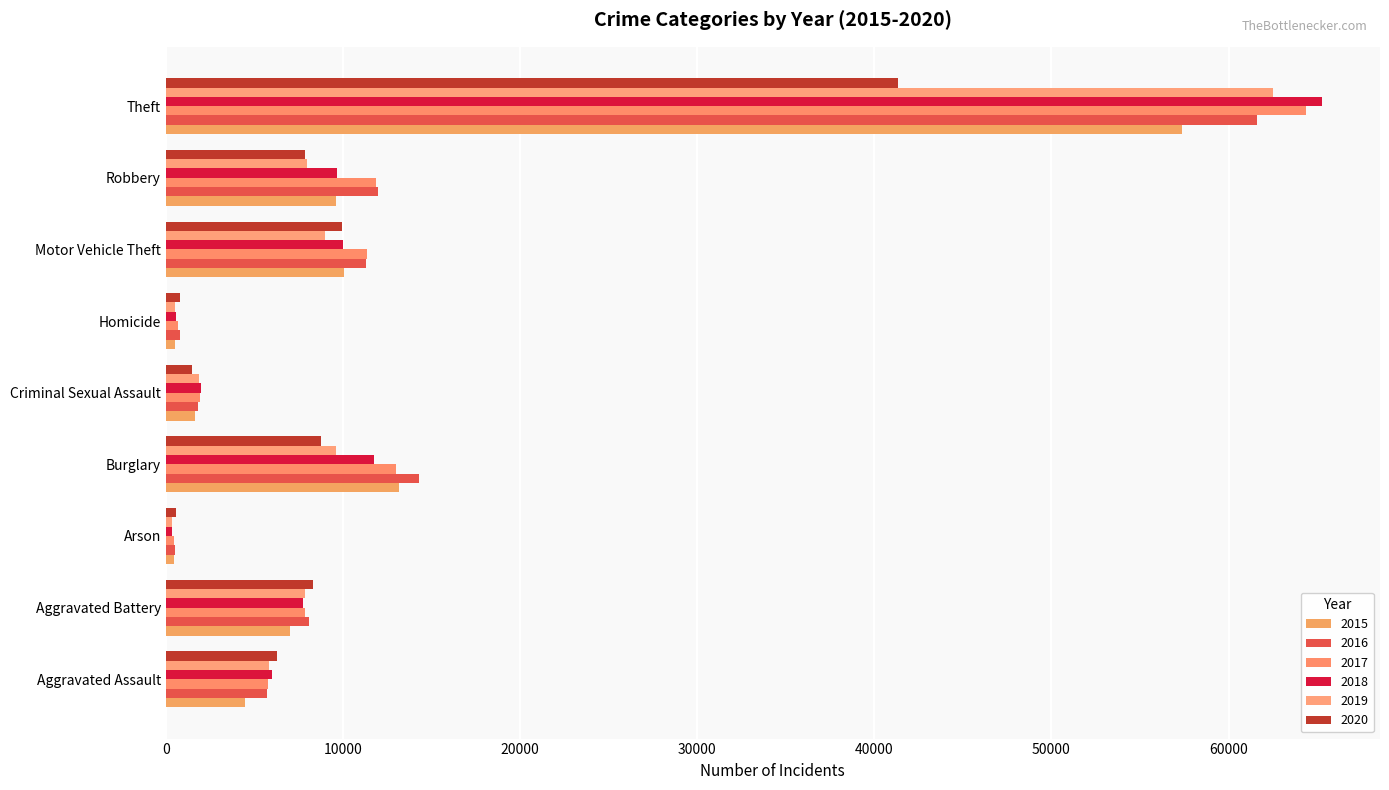

How many categories are shown in the chart?

9